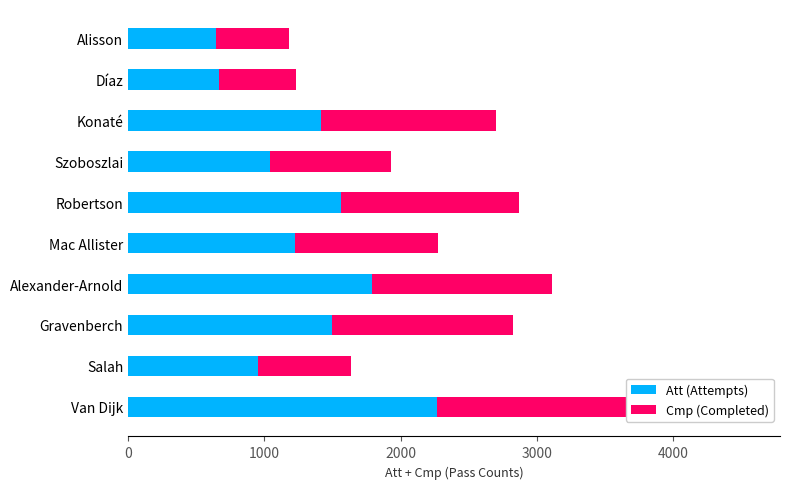

Rank the series by their average value, from highest to lowest.

Att (Attempts), Cmp (Completed)